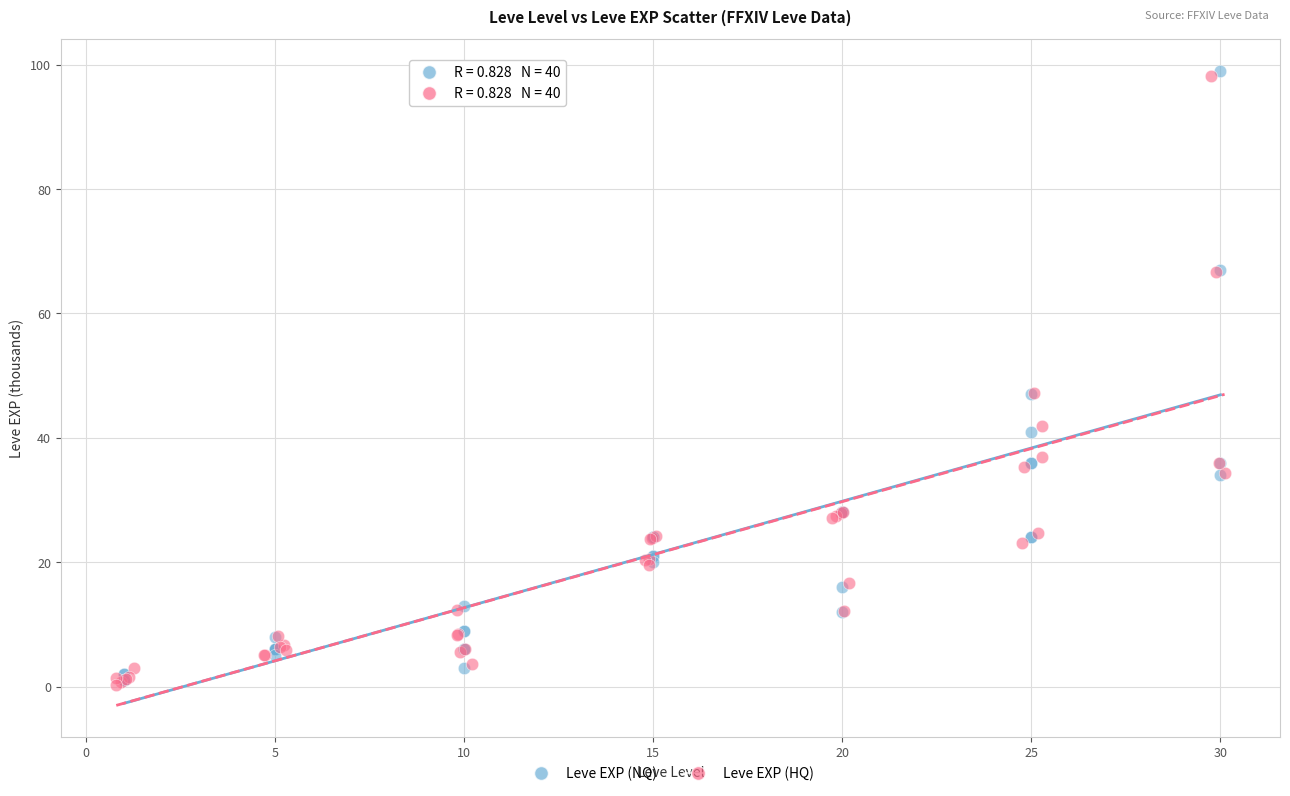

Which series has the widest spread of Y values?

Leve EXP (NQ)